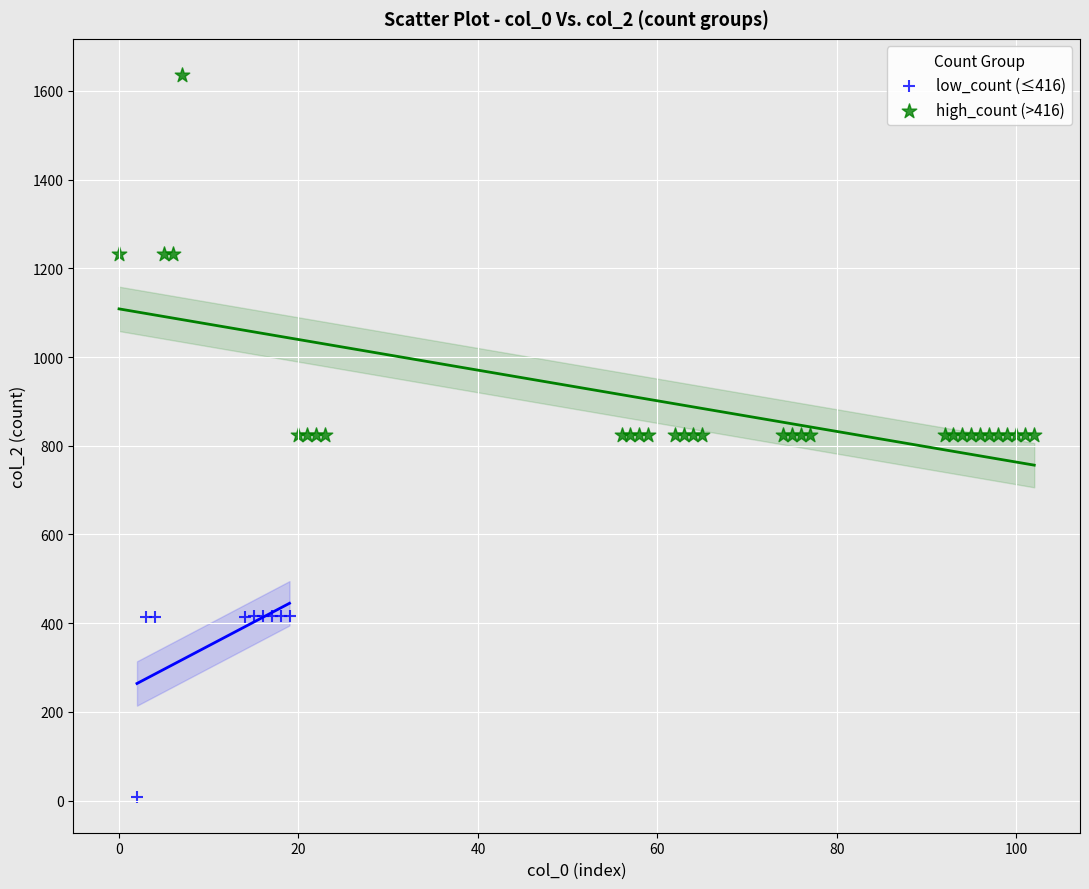

Which series has the widest spread of Y values?

high_count (>416)